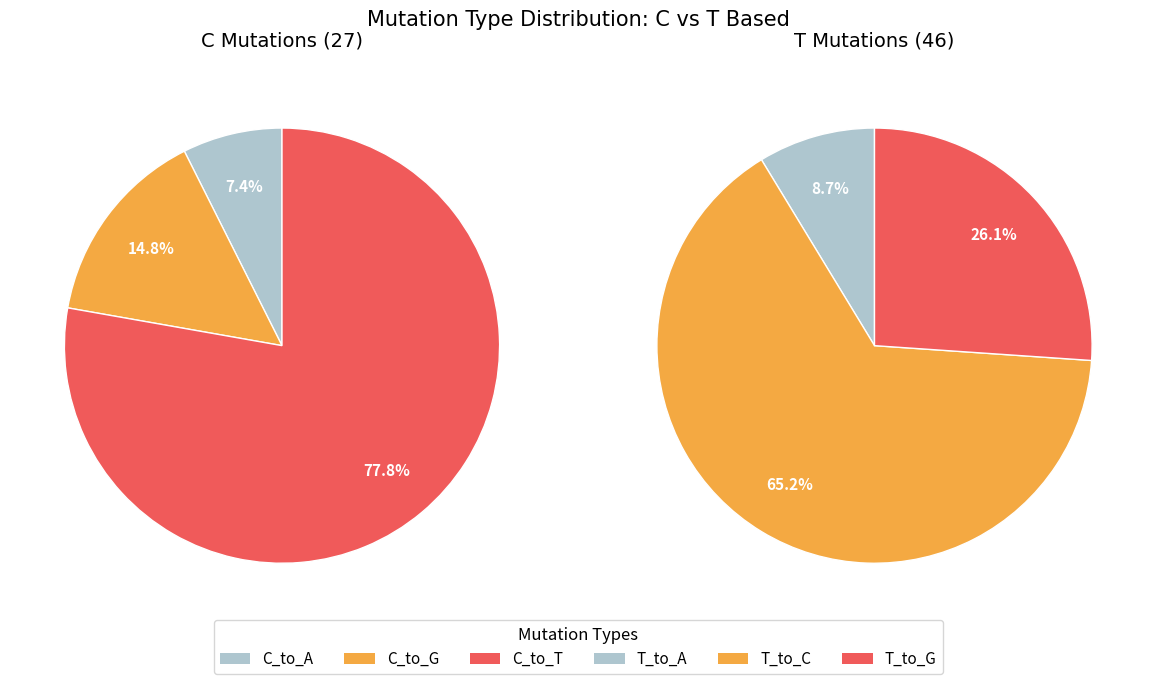

Which slice is the largest?

T_to_C